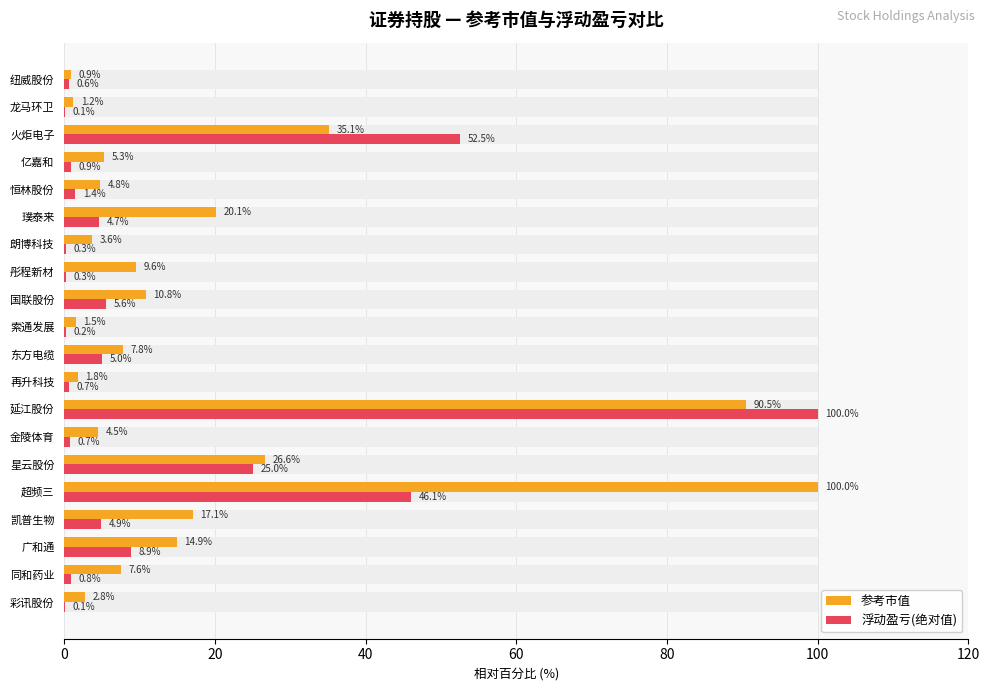

Which series has the widest spread of values?

浮动盈亏(绝对值)